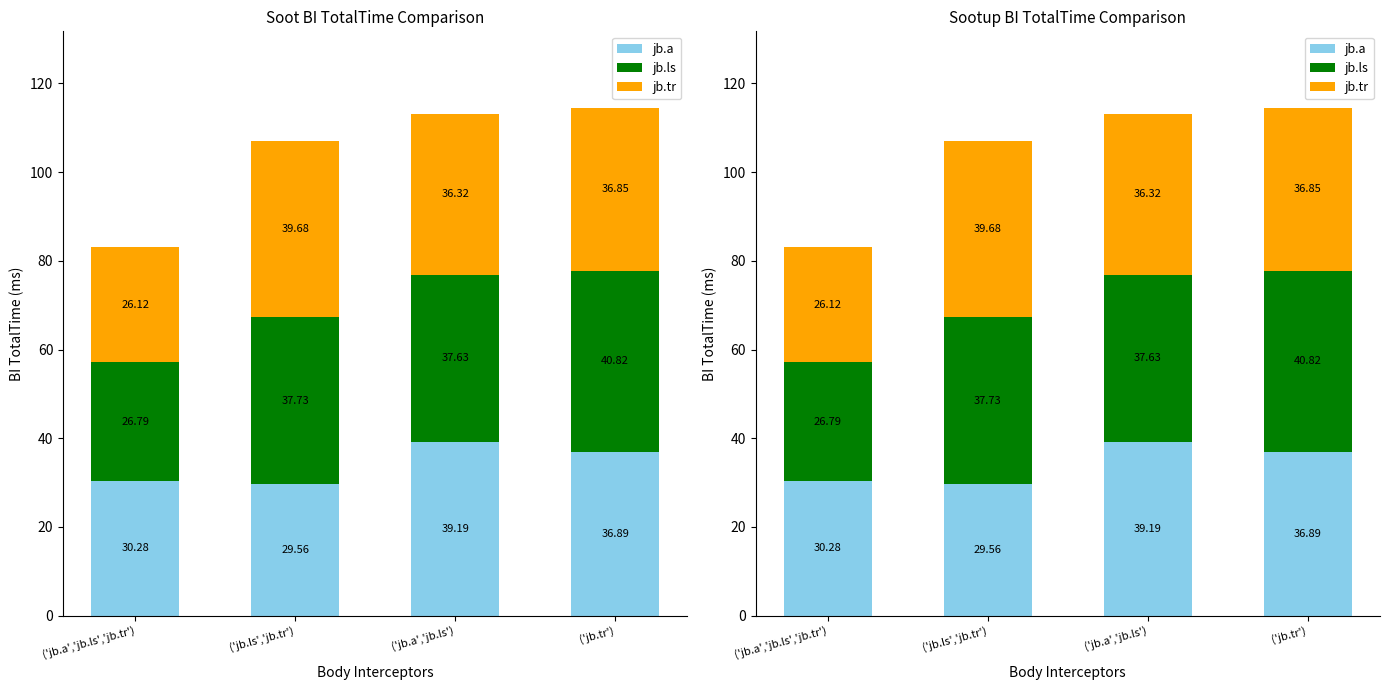

Which label corresponds to the smallest value in the chart?

('jb.a','jb.ls','jb.tr')